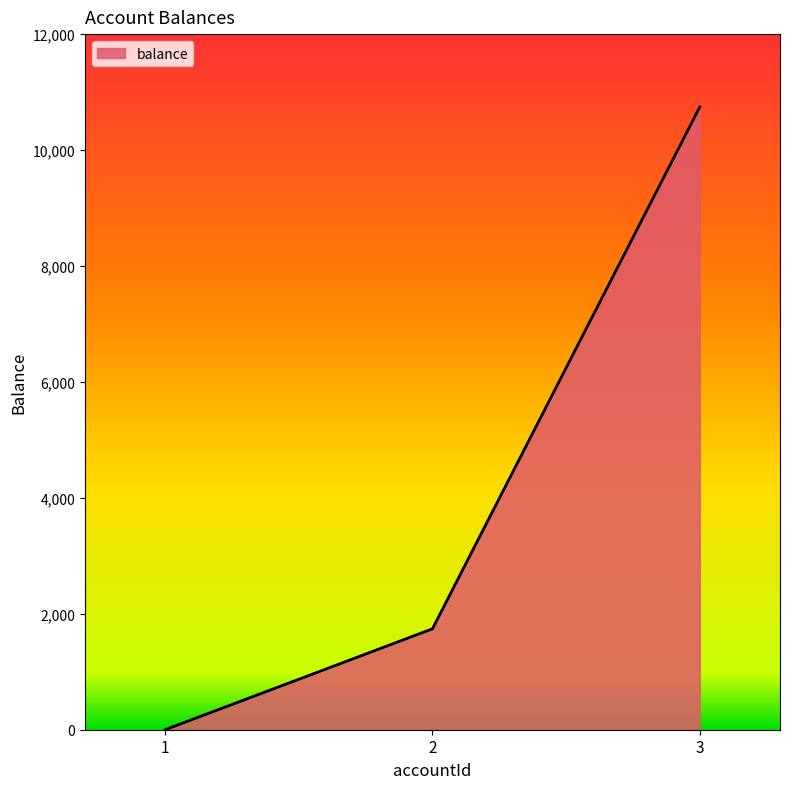

At which label does the data first exceed 1740?

2